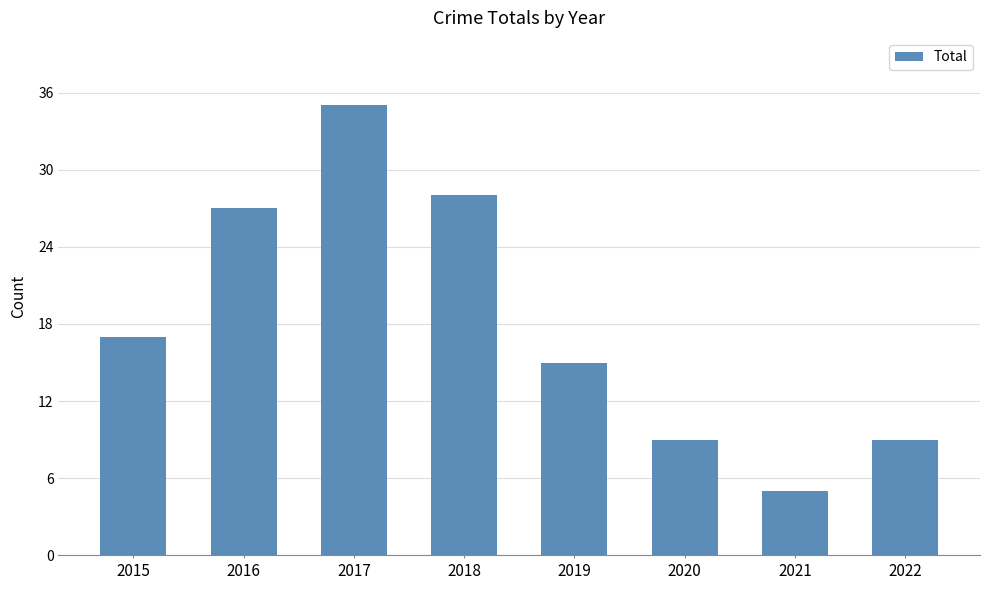

The value at 2017 is 14. True or false?

False